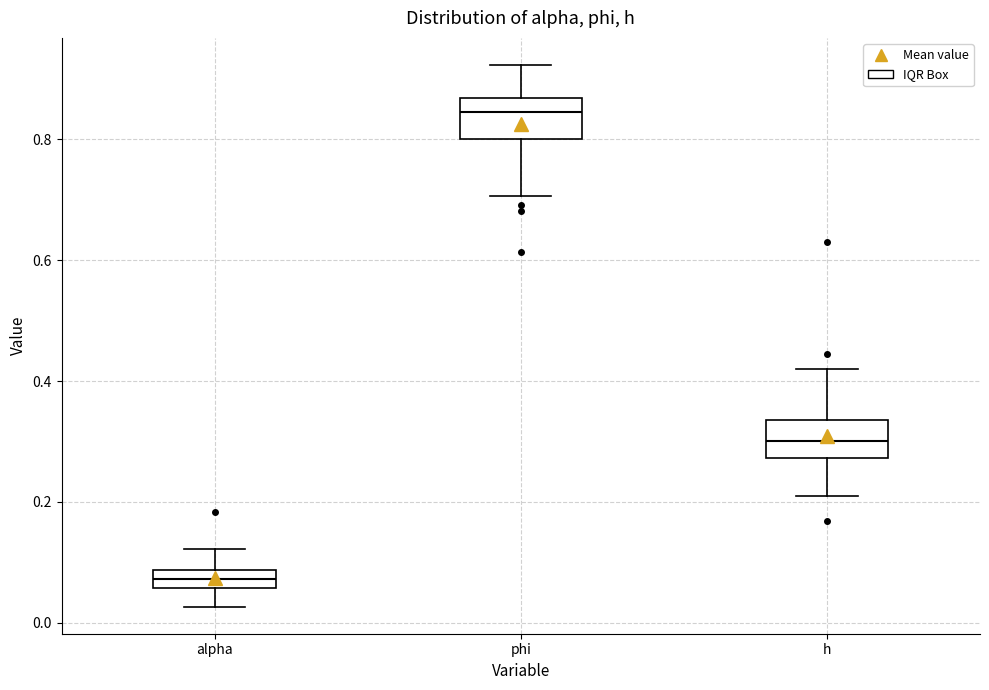

Where does the upper whisker of the box for alpha end on the y-axis? The values are not printed on the chart, so give them approximately, as read against the axis.

0.12